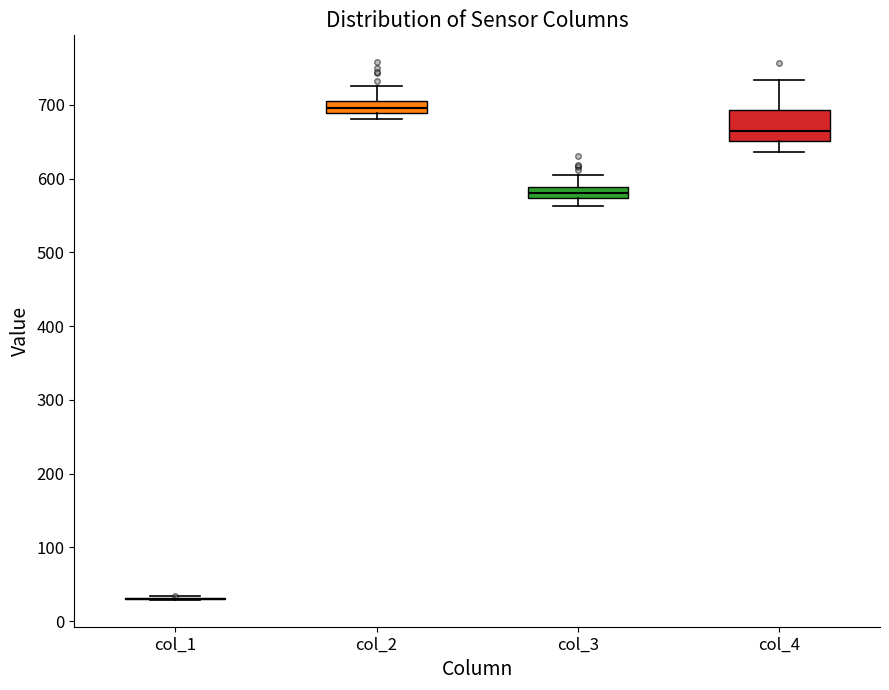

Which box is the tallest, from its lower edge to its upper edge?

col_4